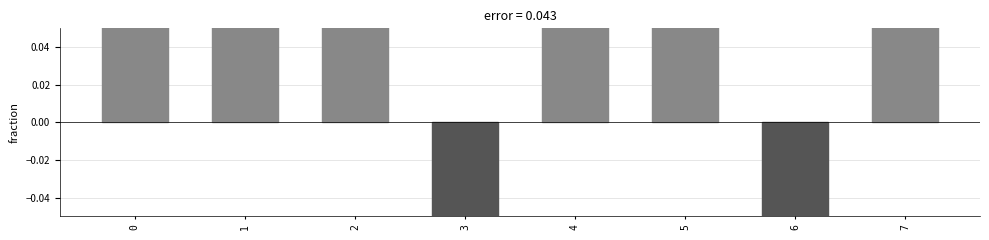

How many values are below 0?

2